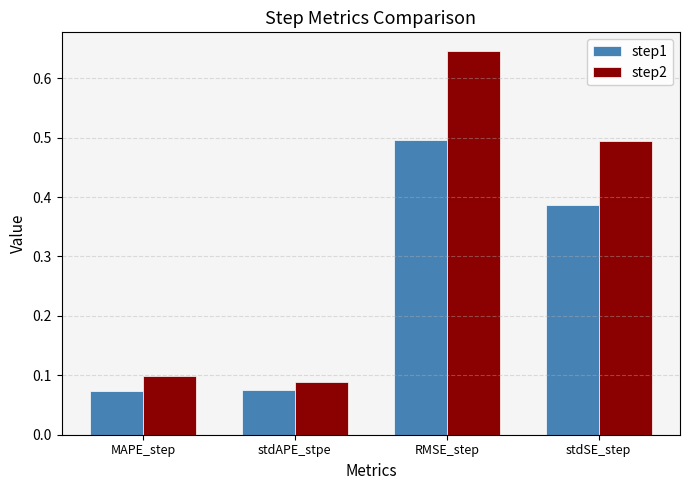

What is the sum of all step1 values?

1.0